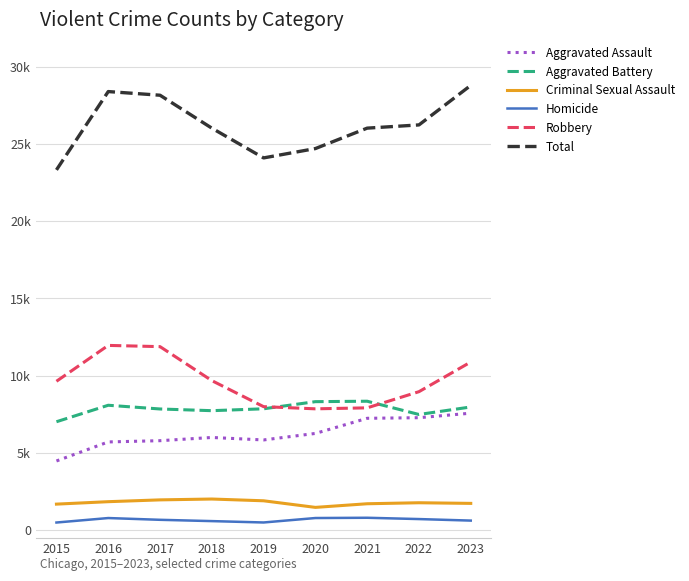

What are all the series names shown in the legend?

Aggravated Assault, Aggravated Battery, Criminal Sexual Assault, Homicide, Robbery, Total